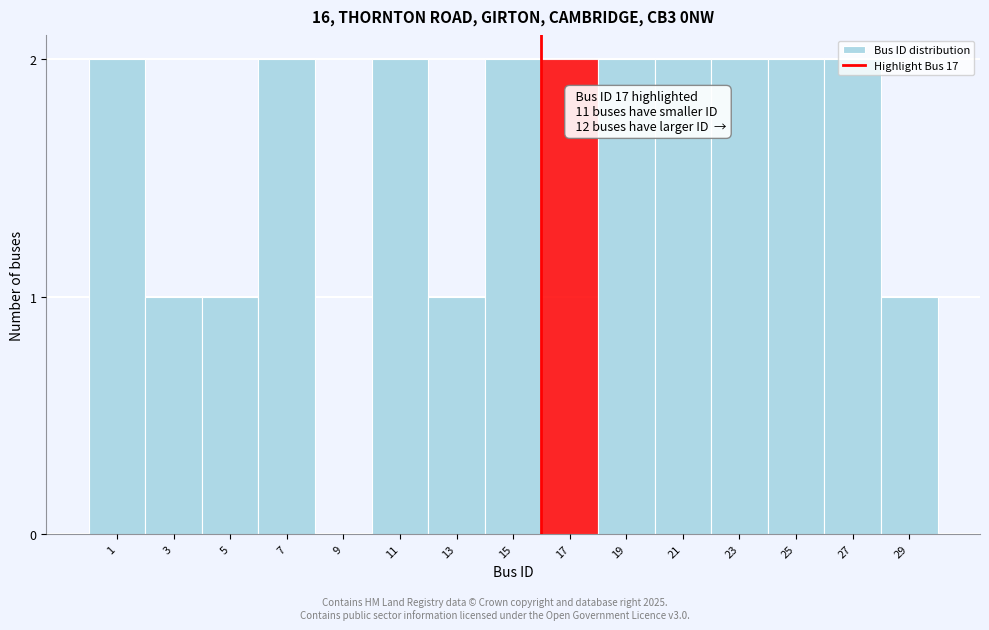

What is the sum of the values at 3 and 19?

3